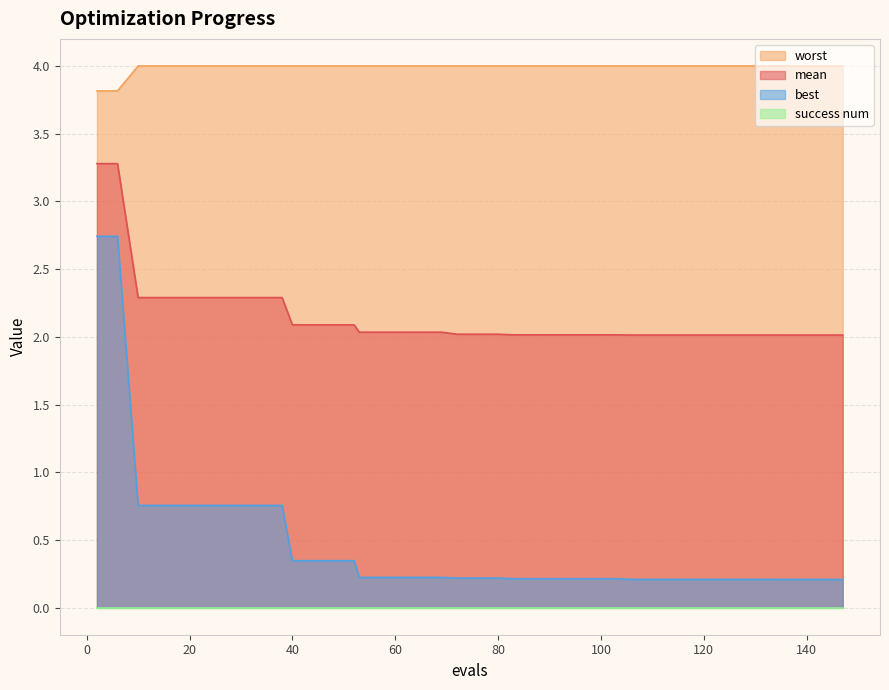

At which label is worst closest to 3?

2